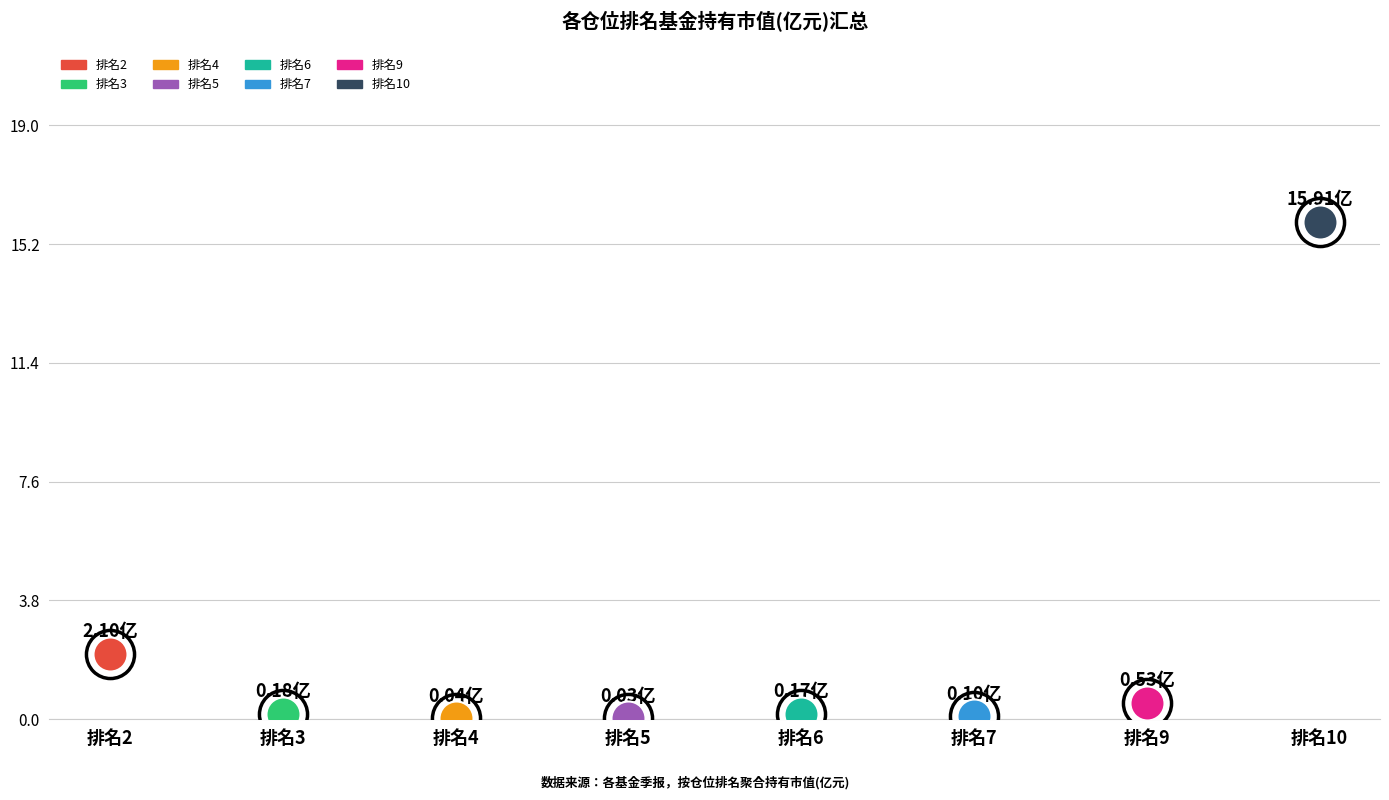

What is the change in value from 3 to 4?

-0.1